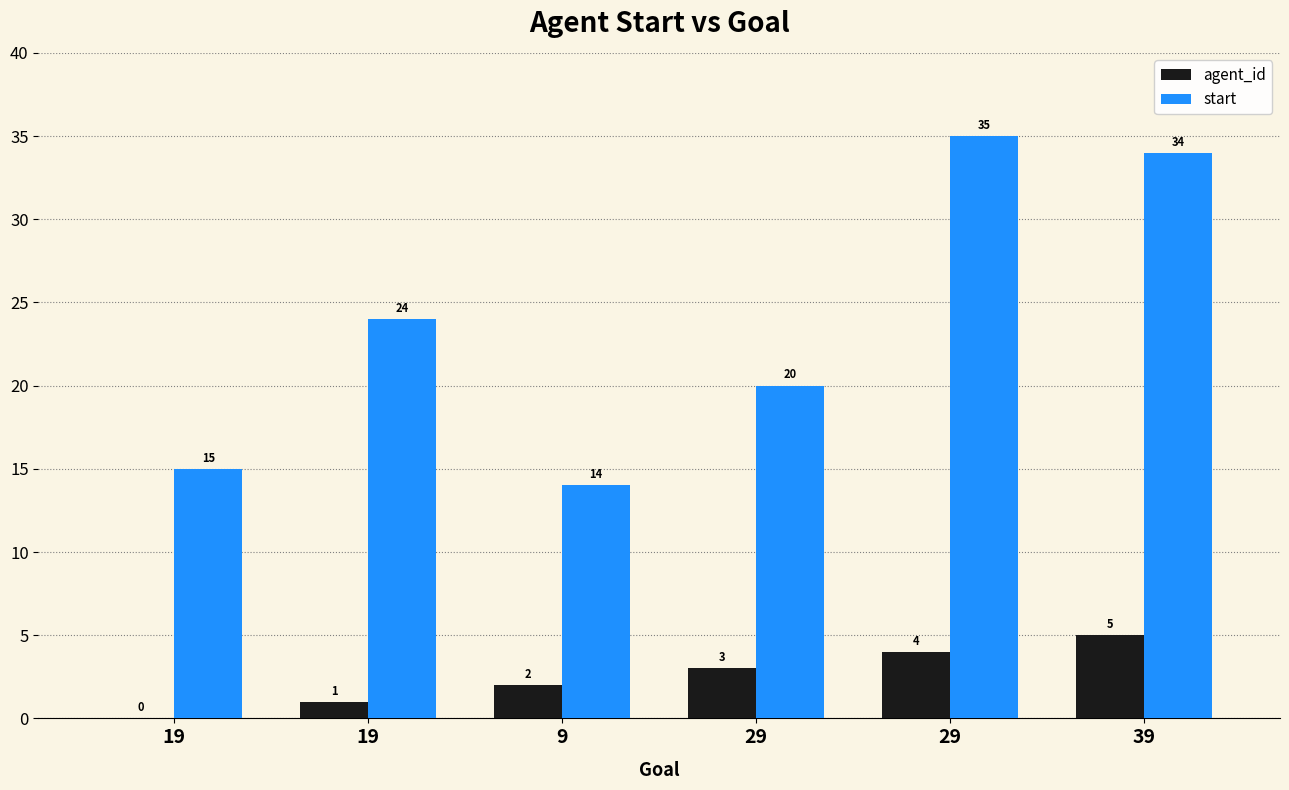

How many data points does each series have?

6